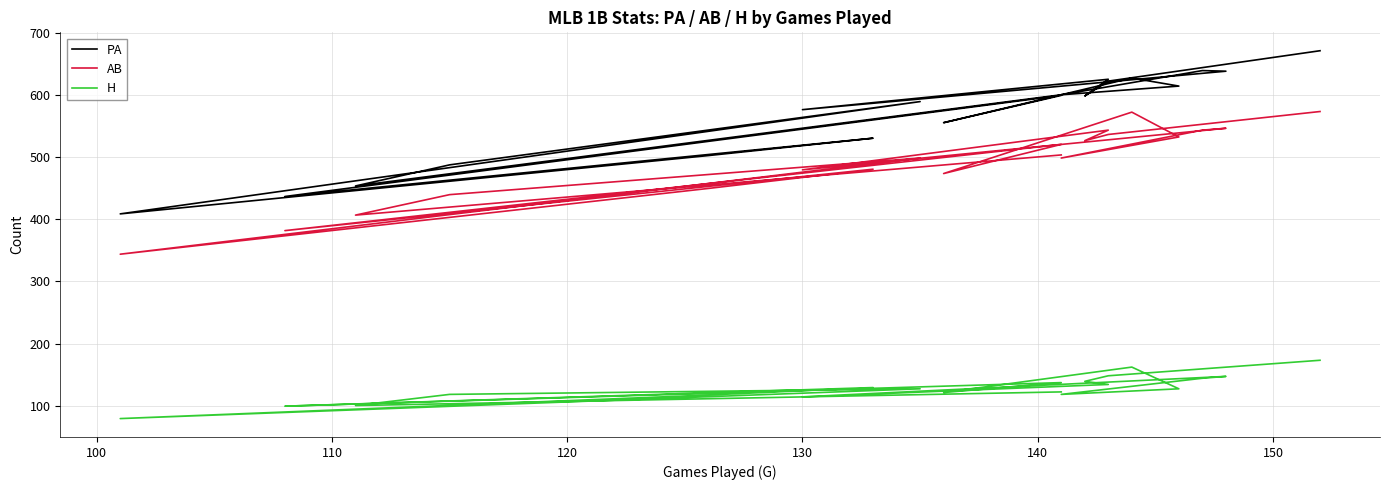

True or false: AB has a value of 882 at 120.

False